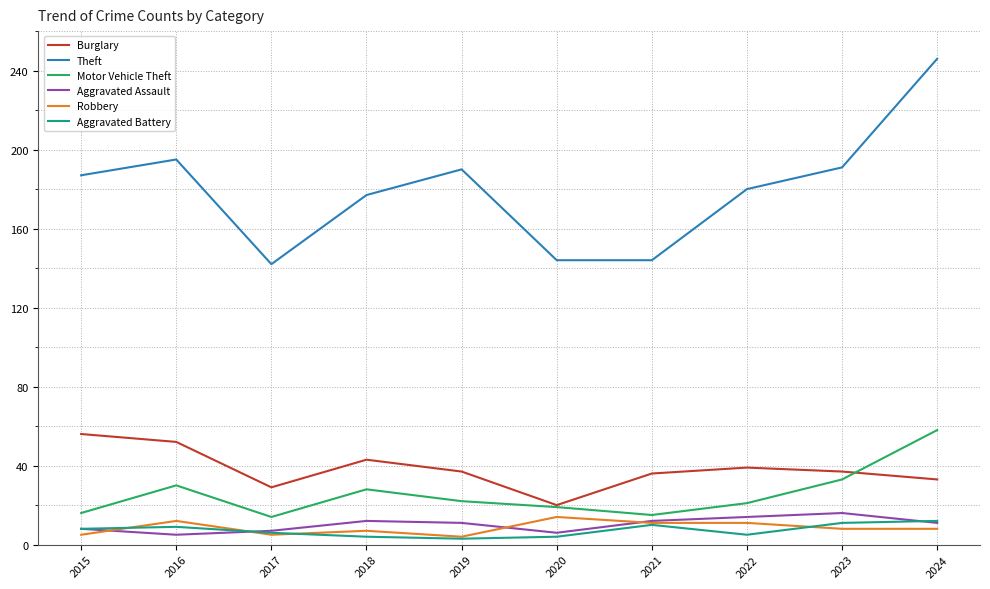

What is the maximum value for Burglary?

56